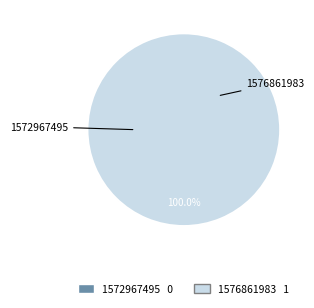

To the nearest percent, what is the average slice percentage?

50%